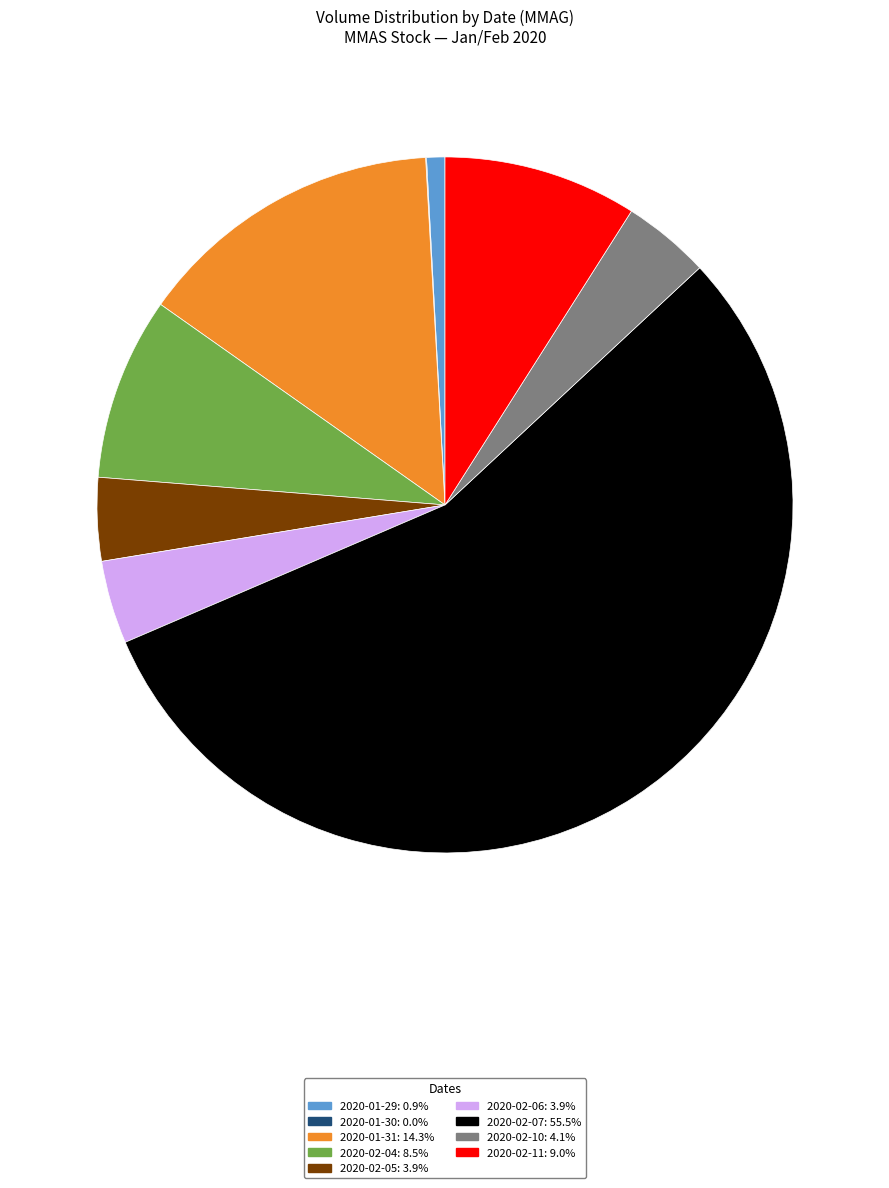

Which category has the biggest portion of the pie?

2020-02-07